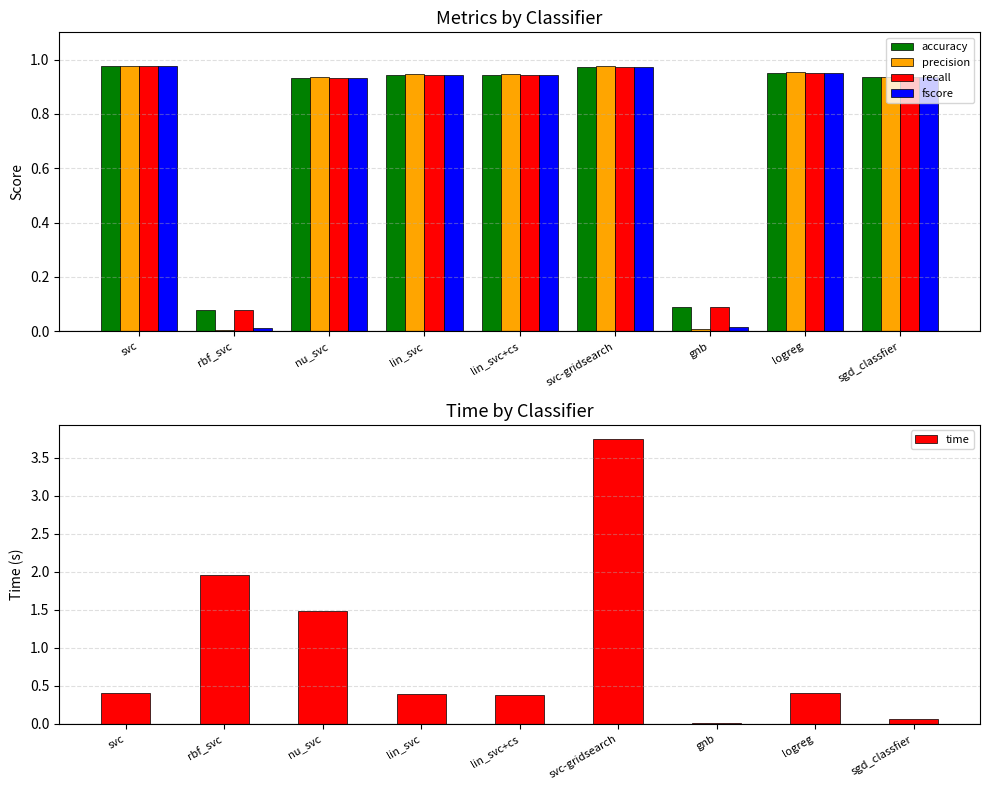

What are all the series names shown in the legend?

accuracy, precision, recall, fscore, time